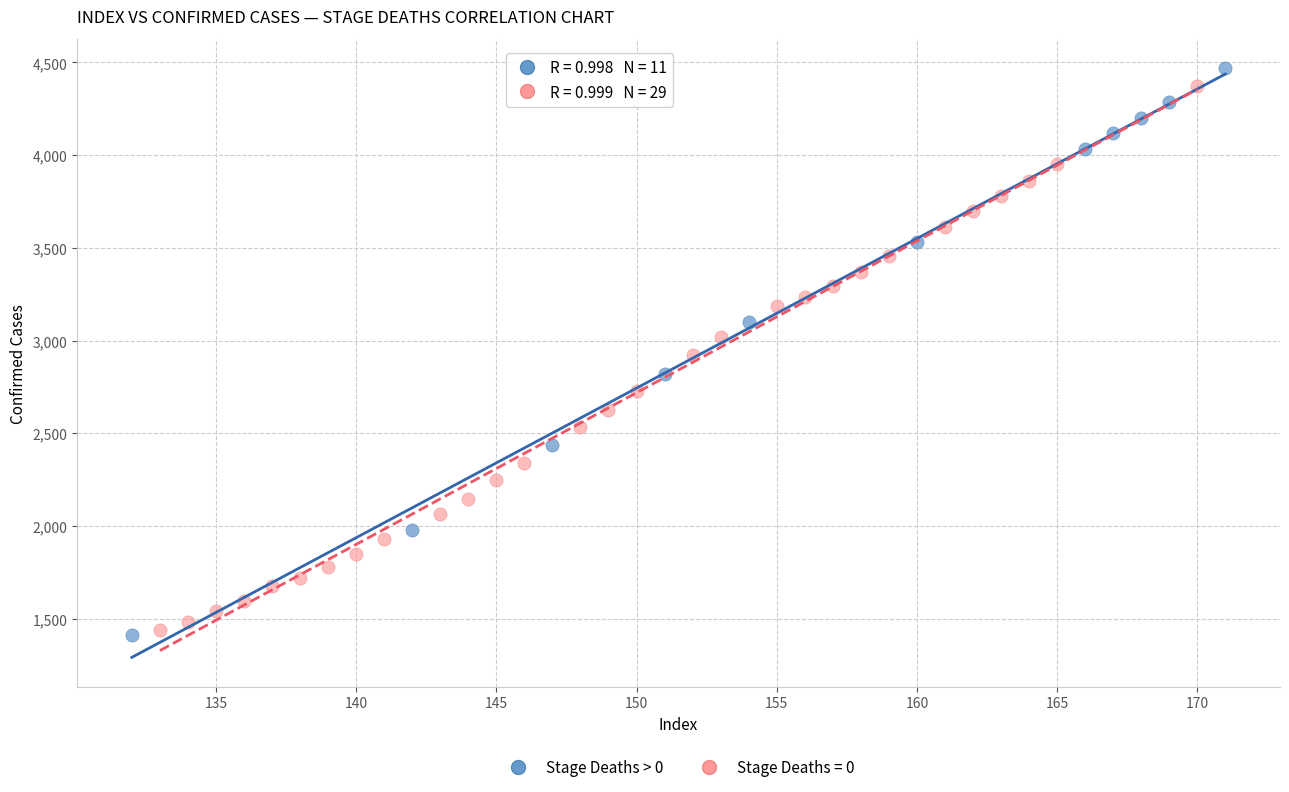

What are all the series names shown in the legend?

Stage Deaths > 0, Stage Deaths = 0